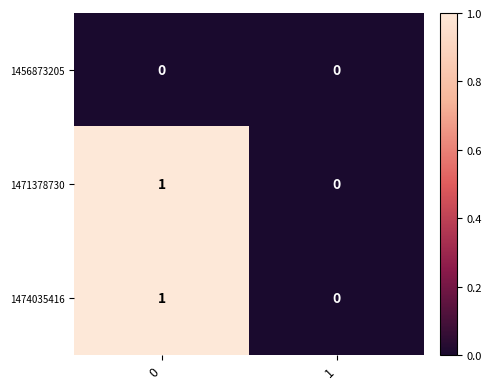

Count the number of categories in the chart.

2